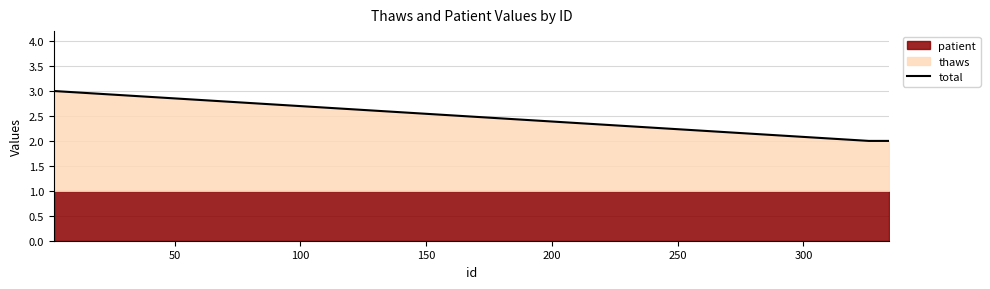

Count the values in the range 2 to 3.

10